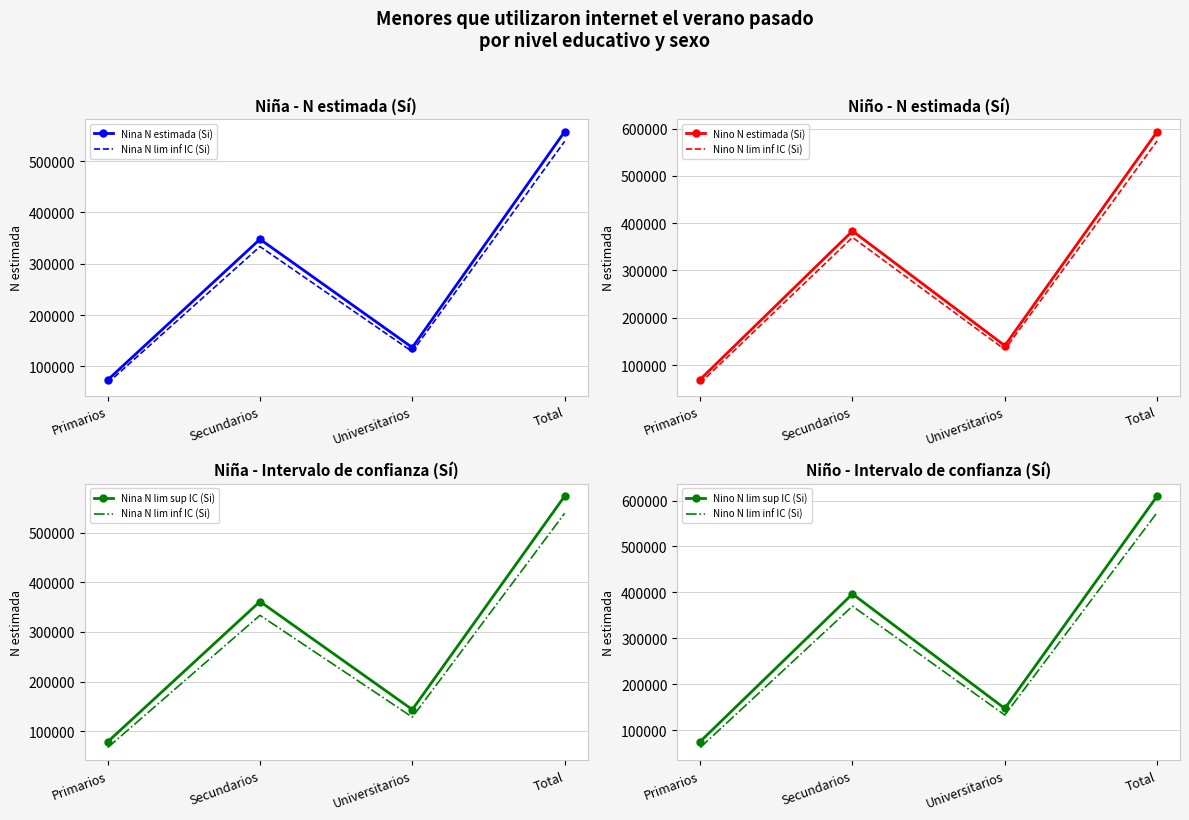

What is the smallest value displayed?

61616